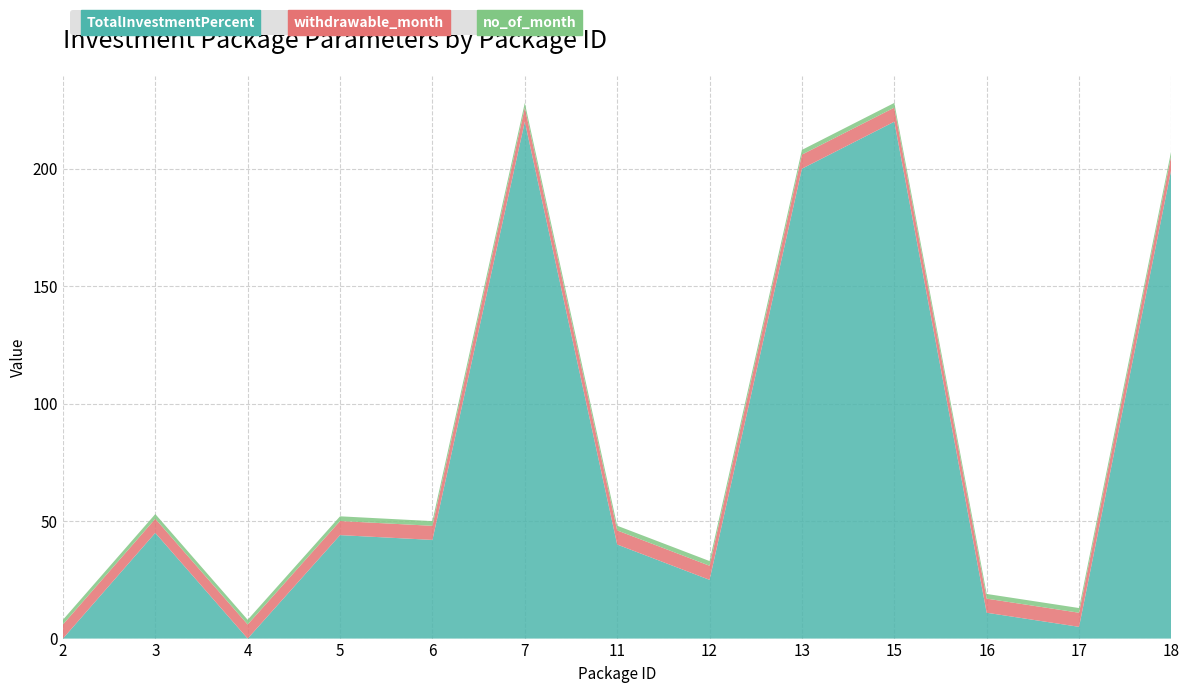

Reading left to right, transcribe all the data shown in this chart.

TotalInvestmentPercent: 2=0.0	3=45.0	4=0.0	5=44.0	6=42.0	7=220.0	11=40.0	12=25.0	13=200.0	15=220.0	16=11.0	17=5.0	18=200.0
withdrawable_month: 2=6.0	3=6.0	4=6.0	5=6.0	6=6.0	7=6.0	11=6.0	12=6.0	13=6.0	15=6.0	16=6.0	17=6.0	18=6.0
no_of_month: 2=2.0	3=2.0	4=2.0	5=2.0	6=2.0	7=2.0	11=2.0	12=2.0	13=2.0	15=2.0	16=2.0	17=2.0	18=2.0